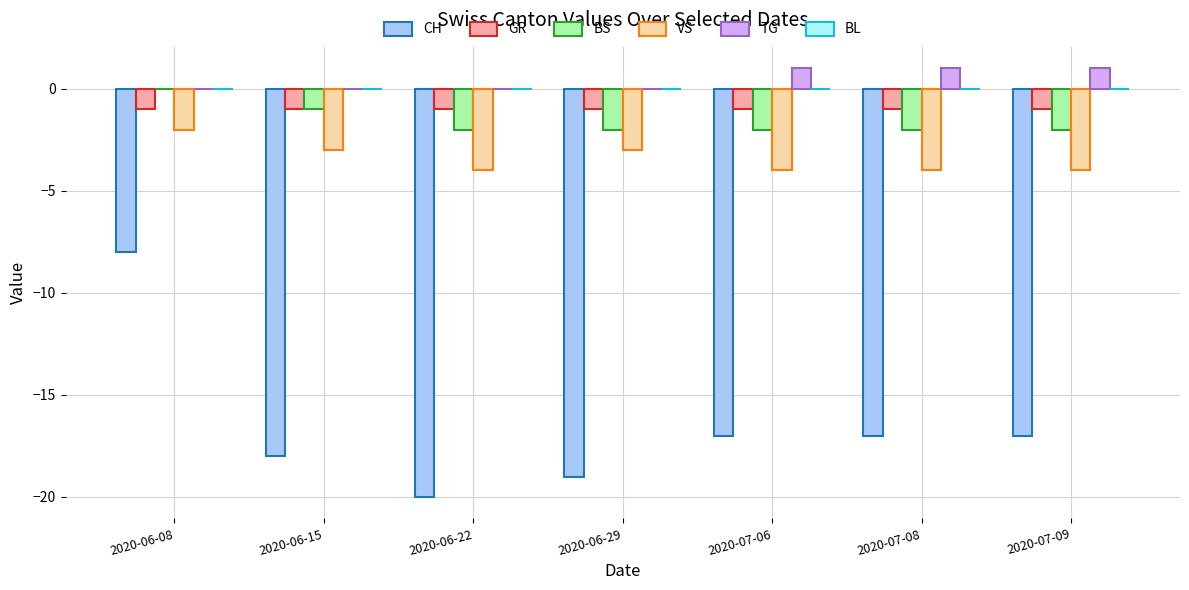

What is the sum of all TG values?

3